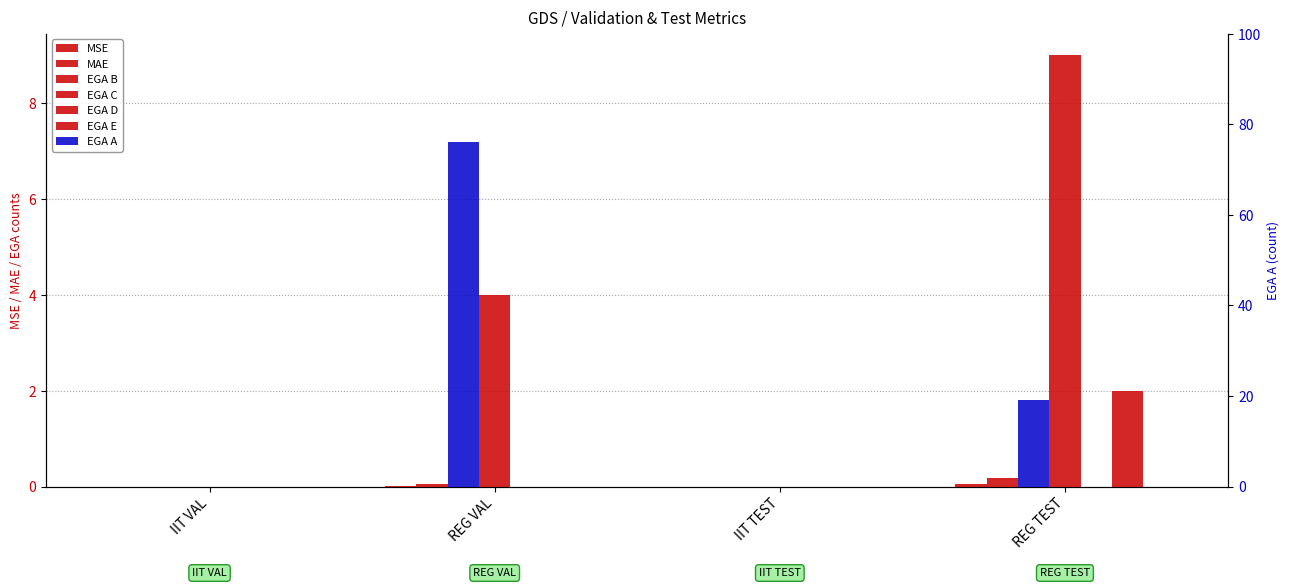

Which category has the lowest value in the EGA B series?

IIT VAL